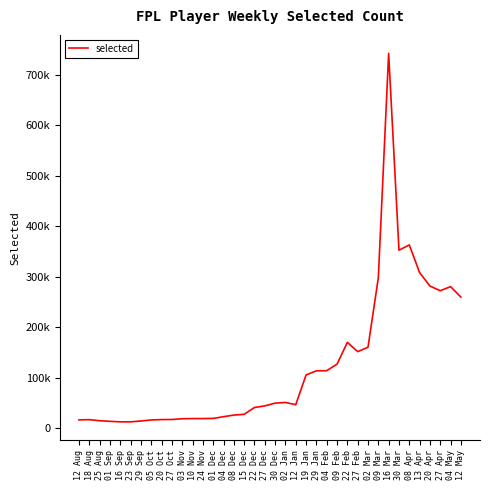

Is this an area chart (filled region under the line)?

No